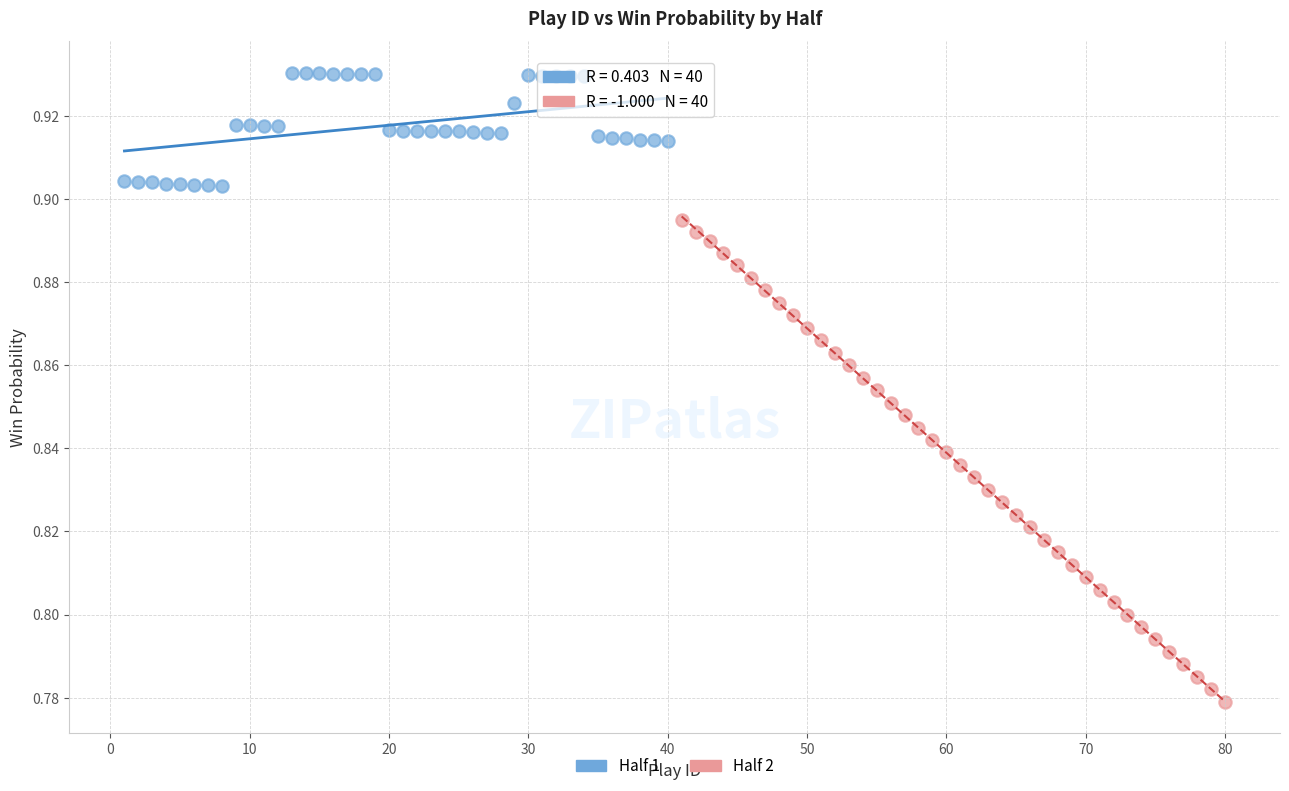

Which series has the widest spread of Y values?

Half 2